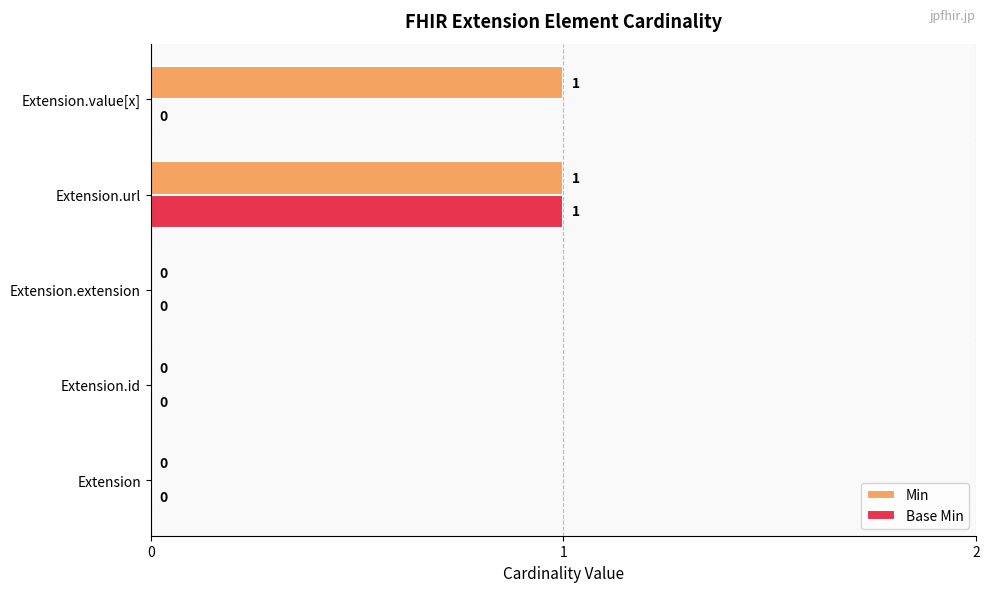

The value of Min at Extension.url is 0. True or false?

False